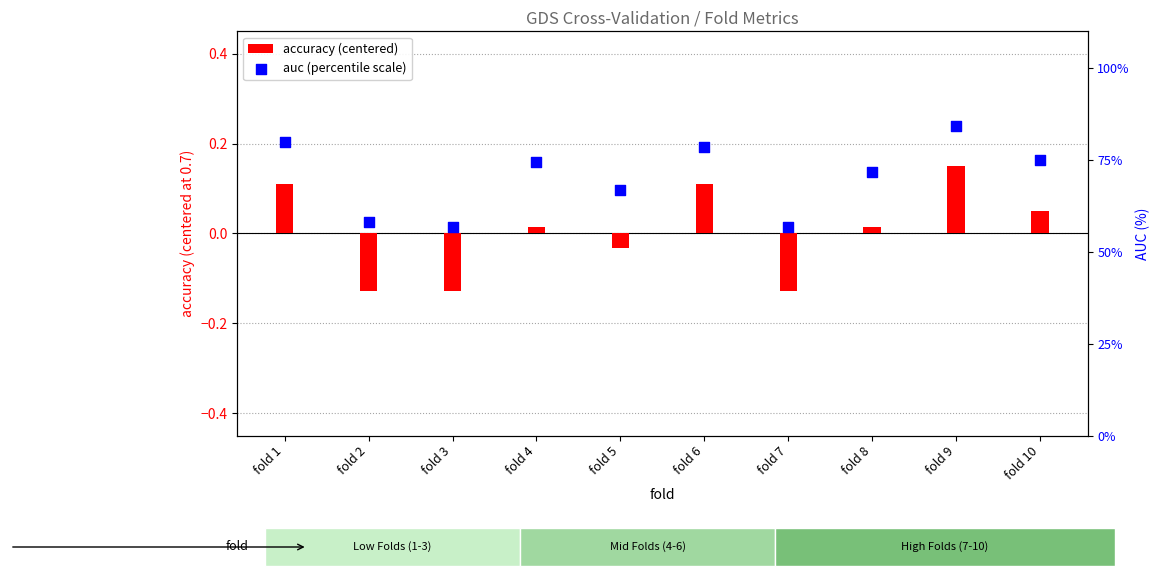

Is the value of accuracy (centered) at fold 3 greater than the value of auc (percentile scale) at fold 7?

No